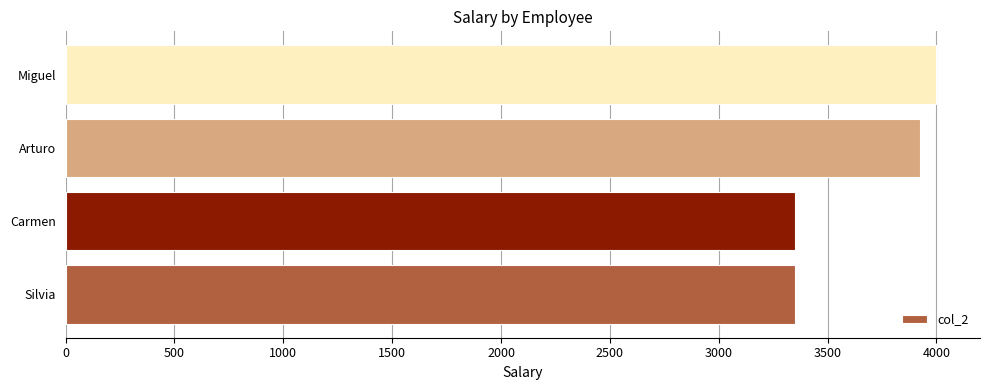

What is the maximum value shown in the chart?

4000